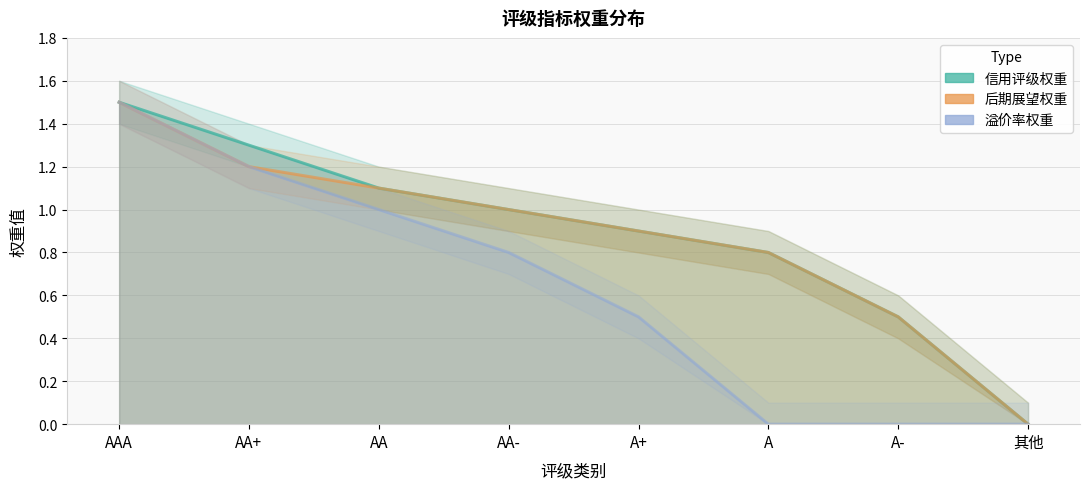

Is it true that 后期展望权重 equals 1.2 at AA+?

True